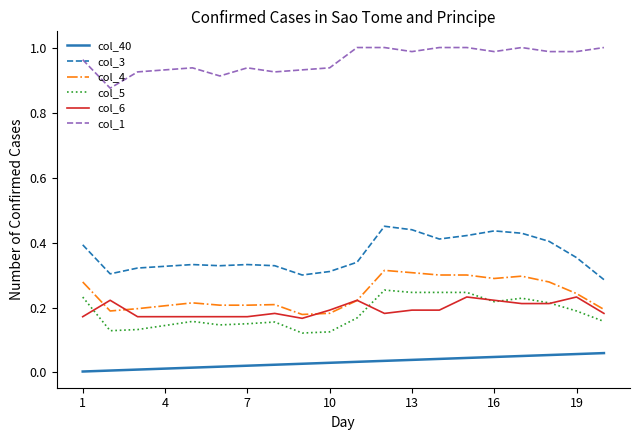

True or false: col_4 and col_5 intersect in this chart.

False